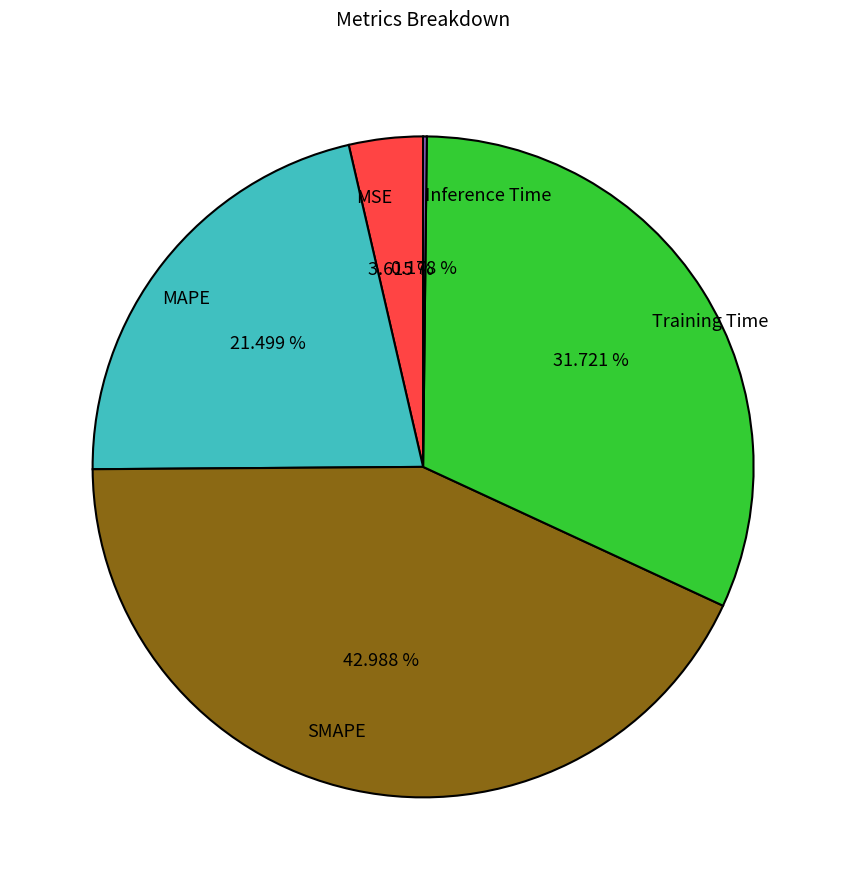

To the nearest percent, what is the difference between the MAPE and SMAPE slice percentages?

21%